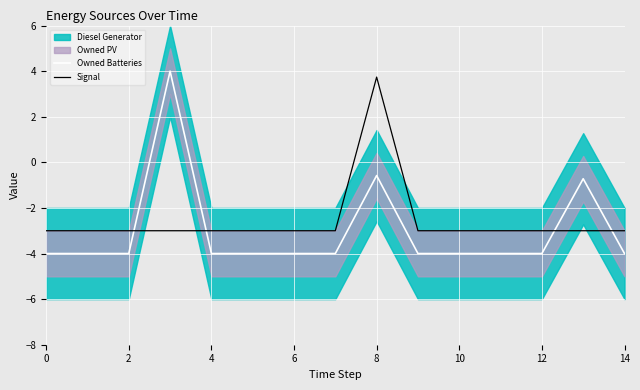

Is it true that Owned Batteries equals -2.4 at 14?

False